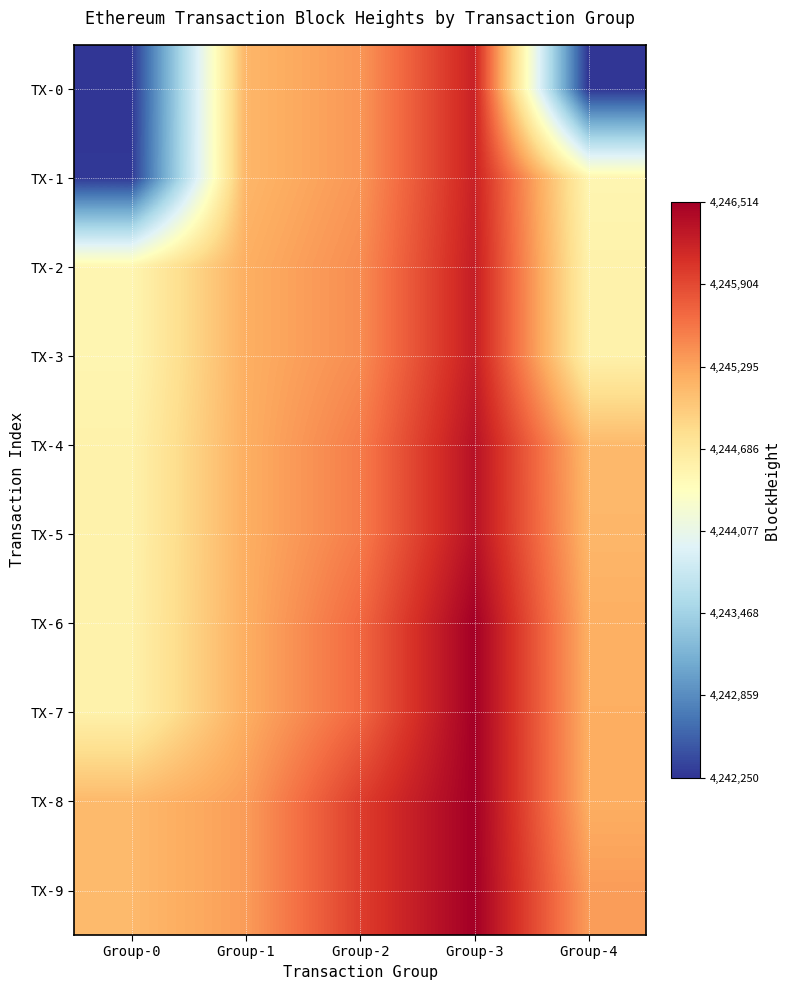

Between Group-1 and Group-4, which is larger?

Group-1